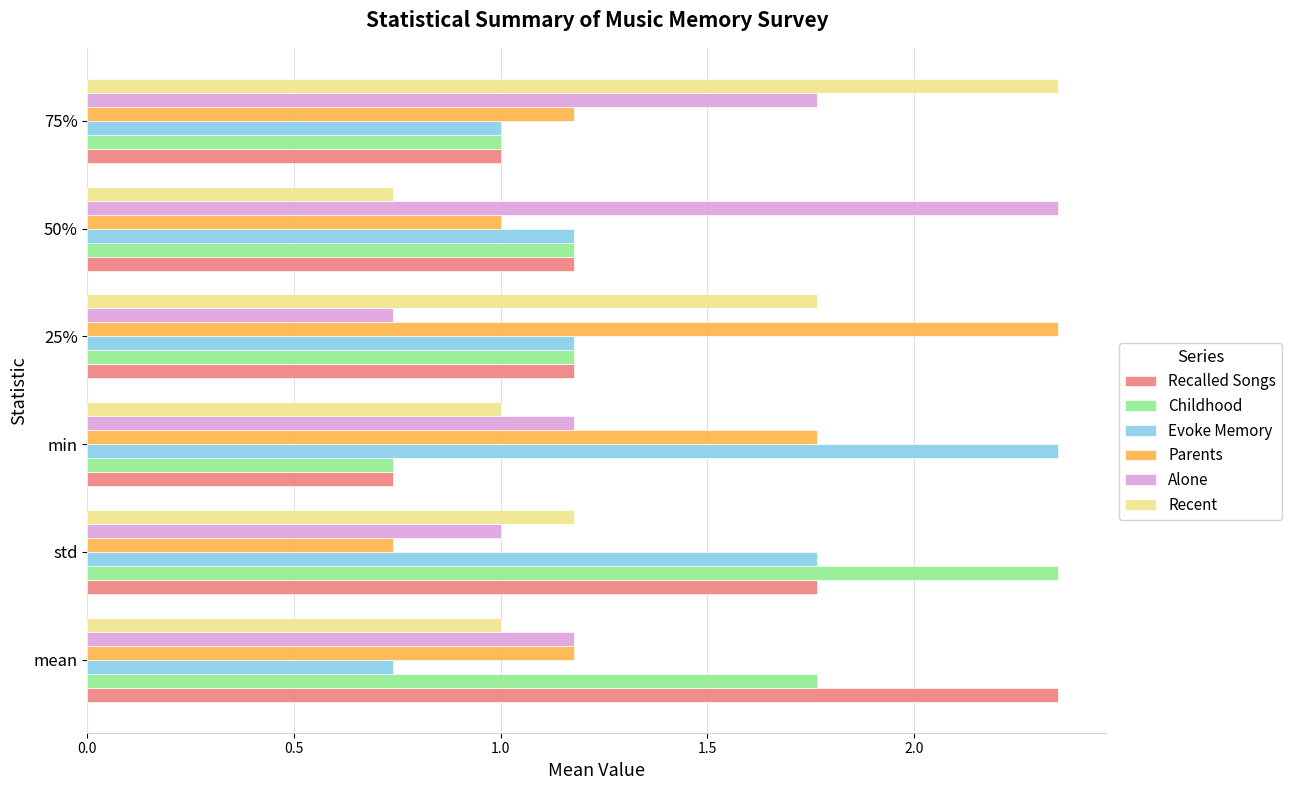

At which label does Recent reach its peak?

75%